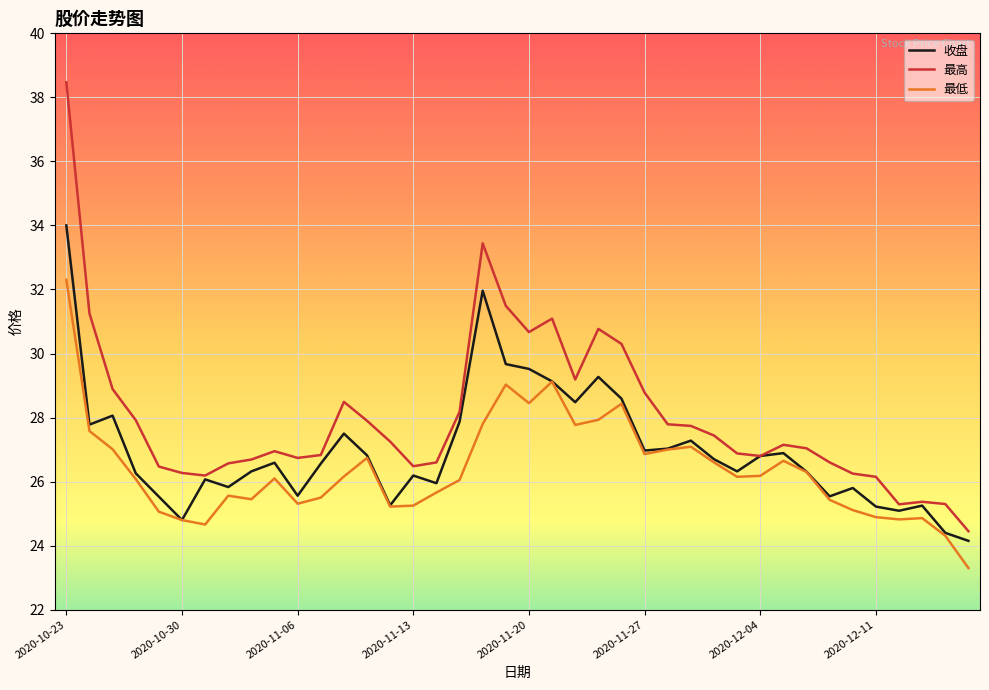

List the series in order of their overall mean, highest first.

最高, 收盘, 最低